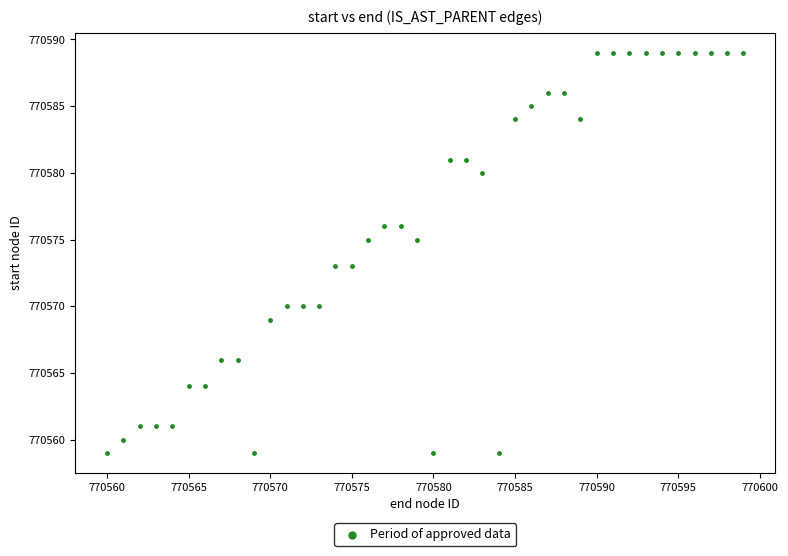

What is the range of Y values (max minus min)?

30